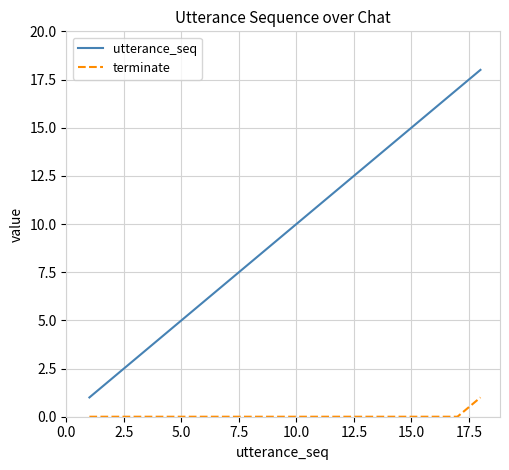

Is this an area chart (filled region under the line)?

No